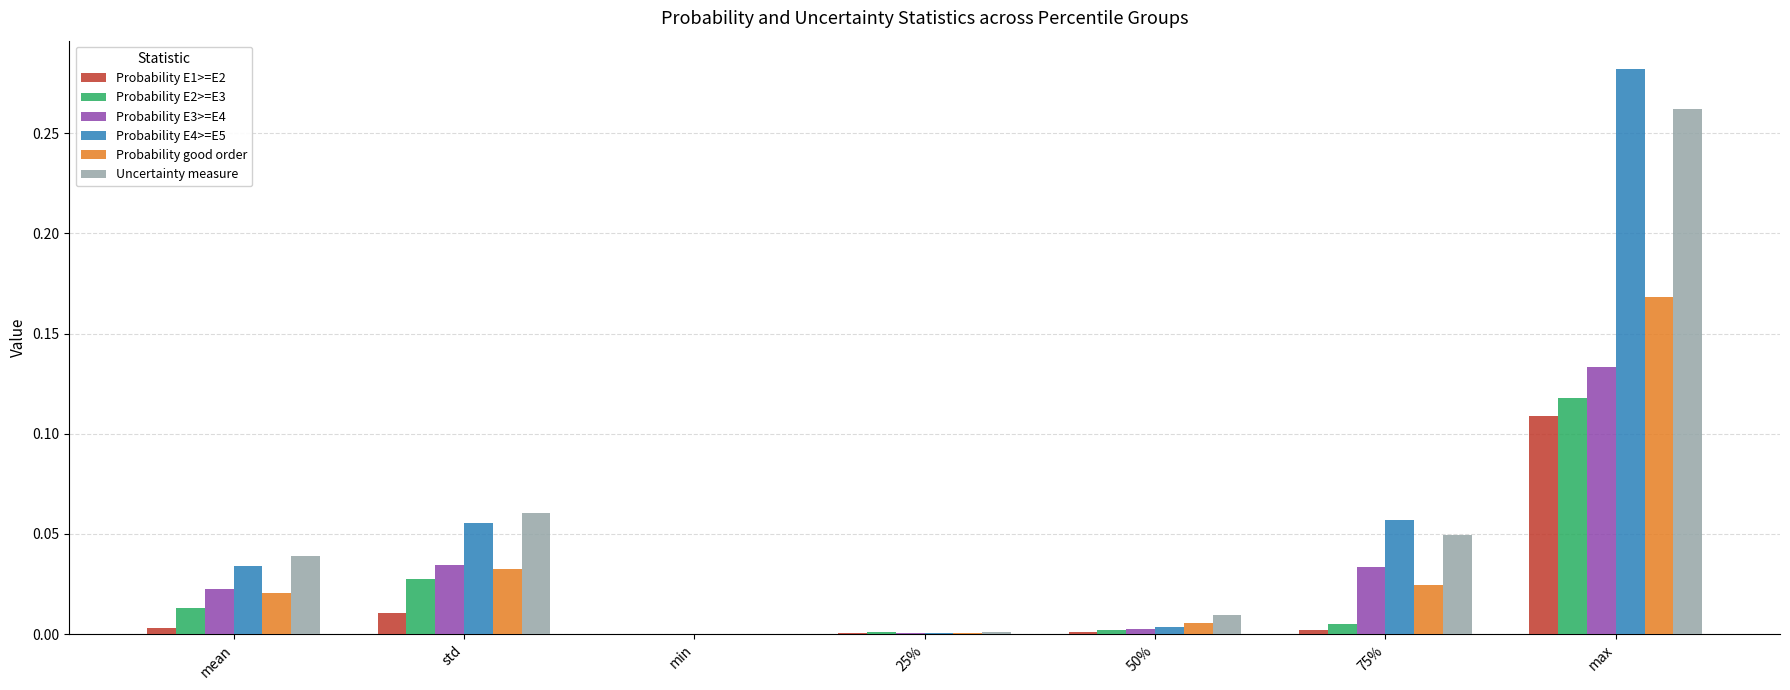

Is the value of Probability E4>=E5 at min greater than the value of Probability E2>=E3 at std?

No